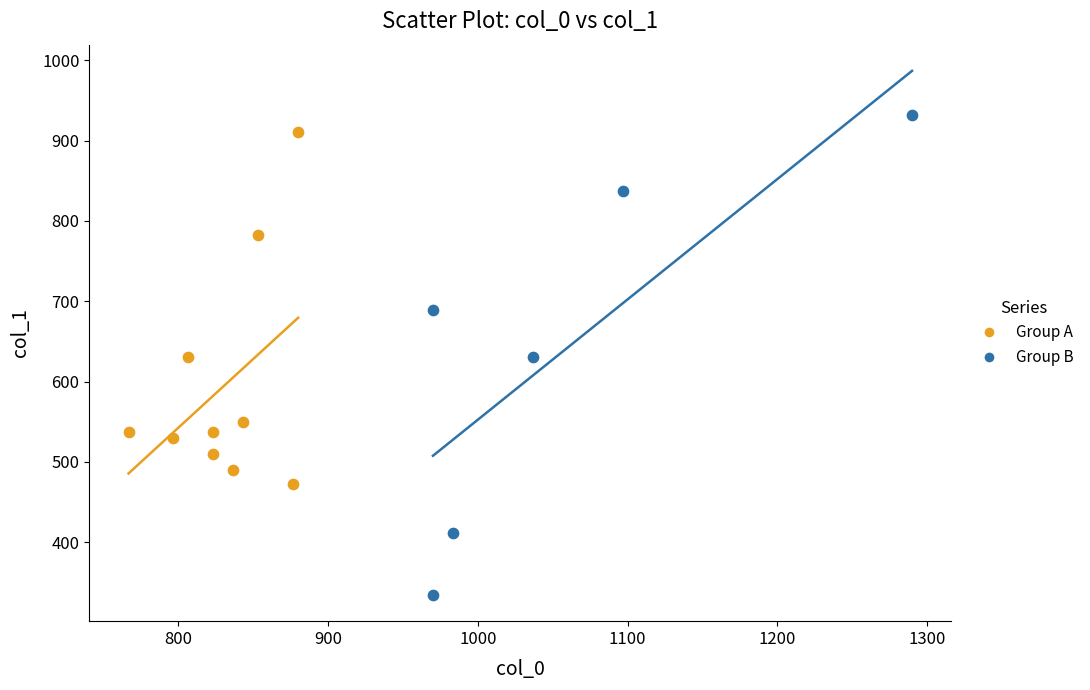

What are all the series names shown in the legend?

Group A, Group B